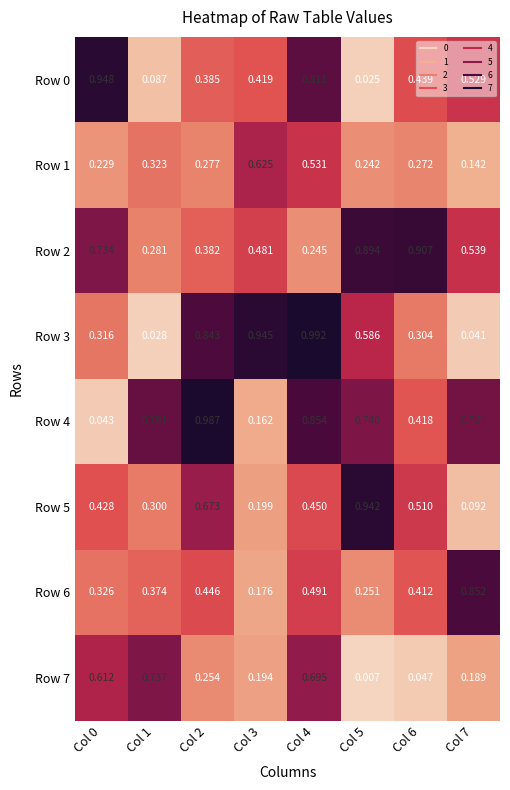

Is the value of Row 6 at Col 7 greater than the value of Row 5 at Col 7?

Yes